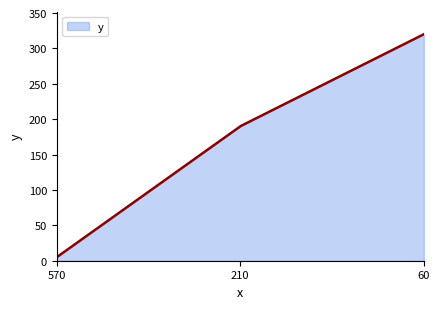

What is the difference between the maximum and minimum values?

315.0